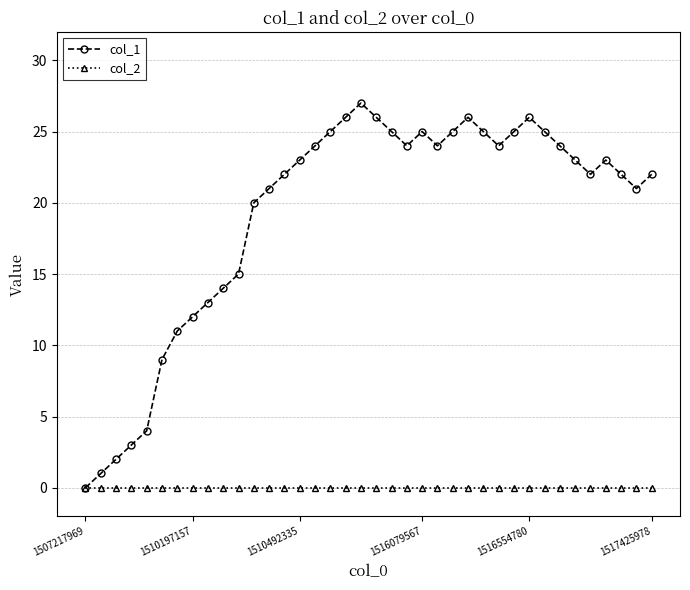

What is the greatest value displayed?

27